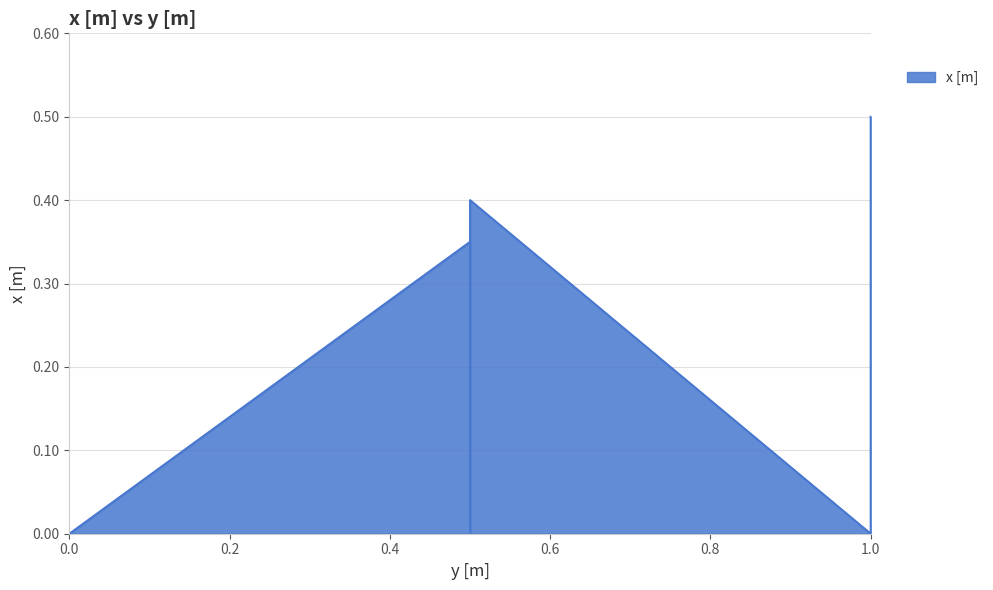

What is the change in value from 1.0 to 1.0?

+0.5